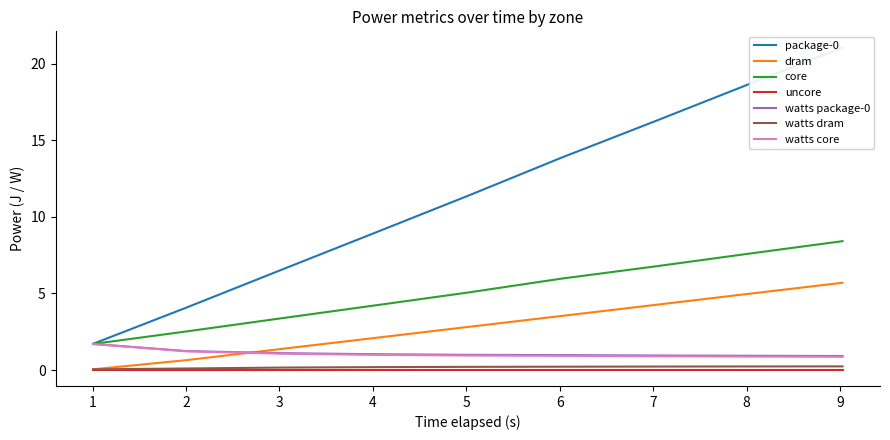

At which category is the sum across all series the highest?

9.026384709